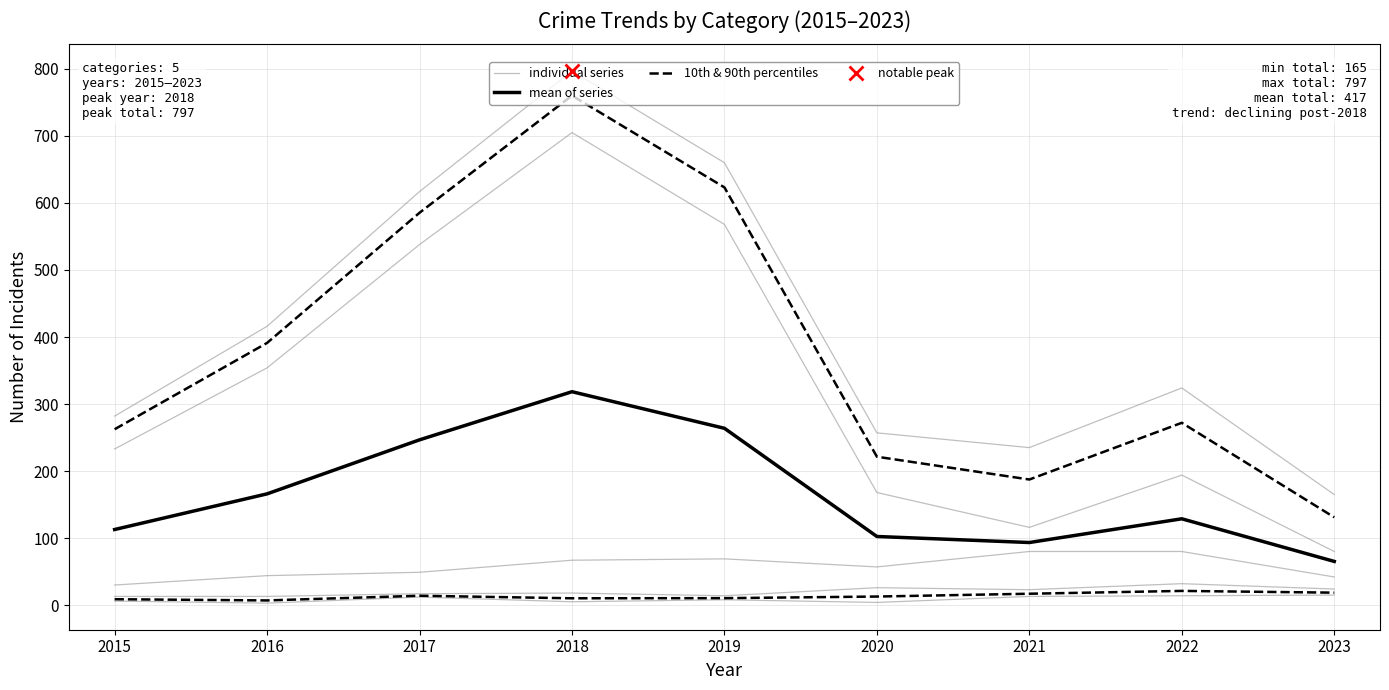

What value does the mean of series series have at 2018?

318.4